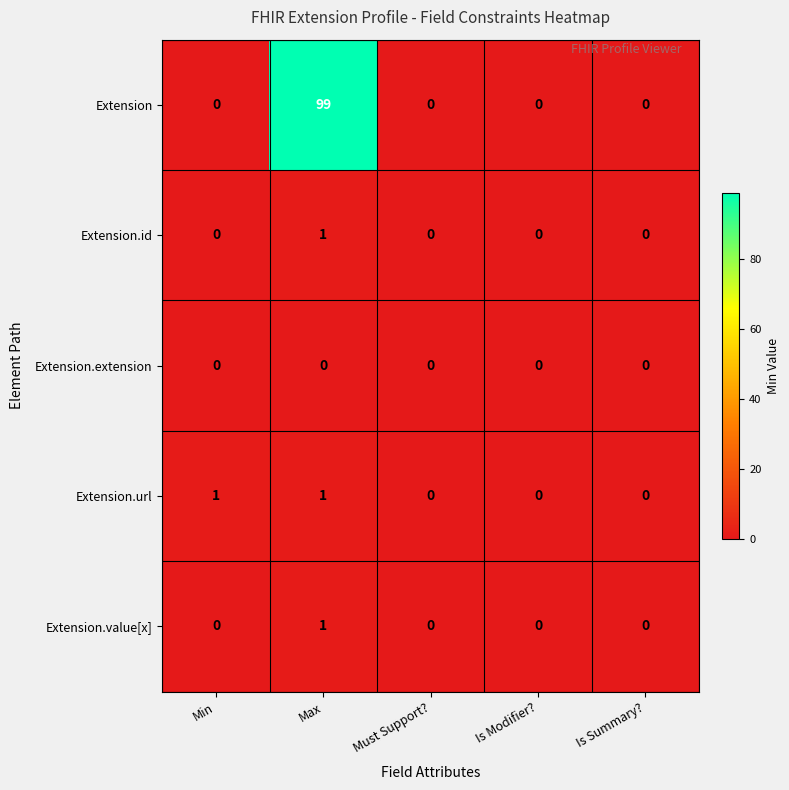

Between Max and Is Modifier?, which series saw the biggest shift?

Extension